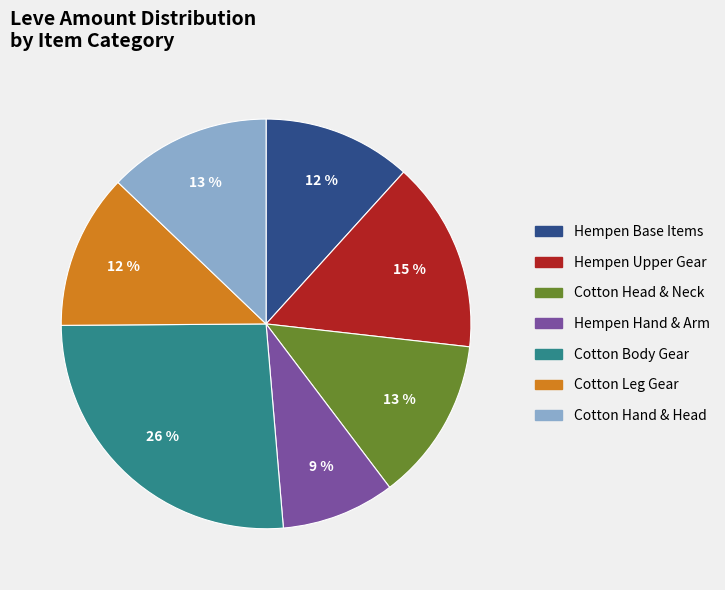

What is the smallest slice in the pie chart?

Hempen Hand & Arm